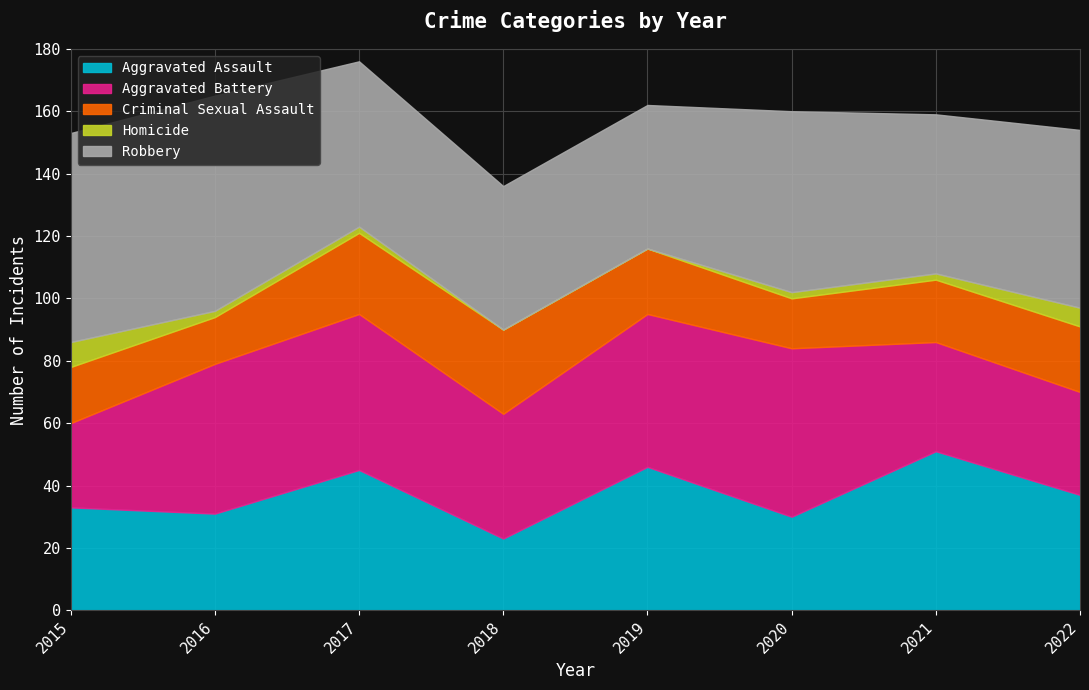

At which label does Aggravated Battery reach its minimum?

2015